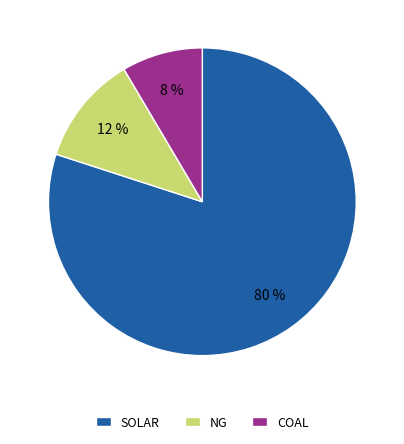

Which category has the biggest portion of the pie?

SOLAR